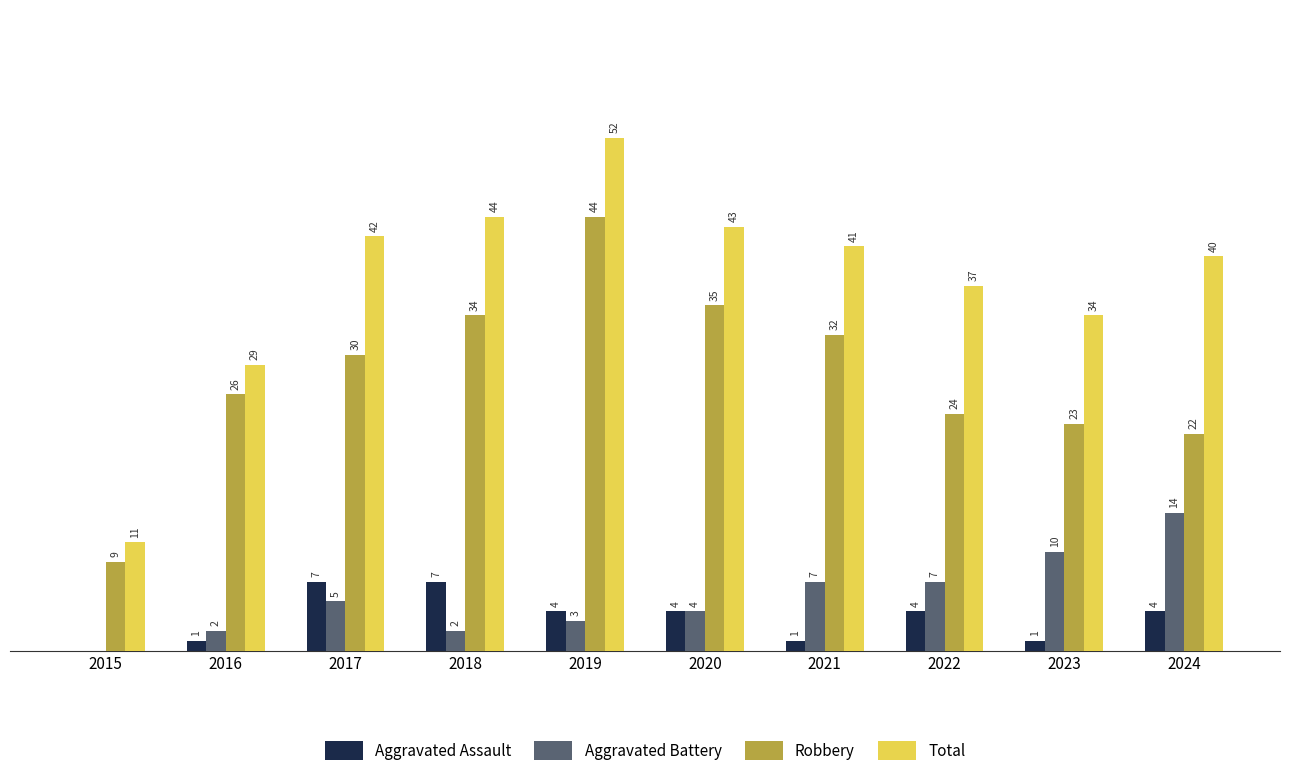

Which series has the largest total across all categories?

Total